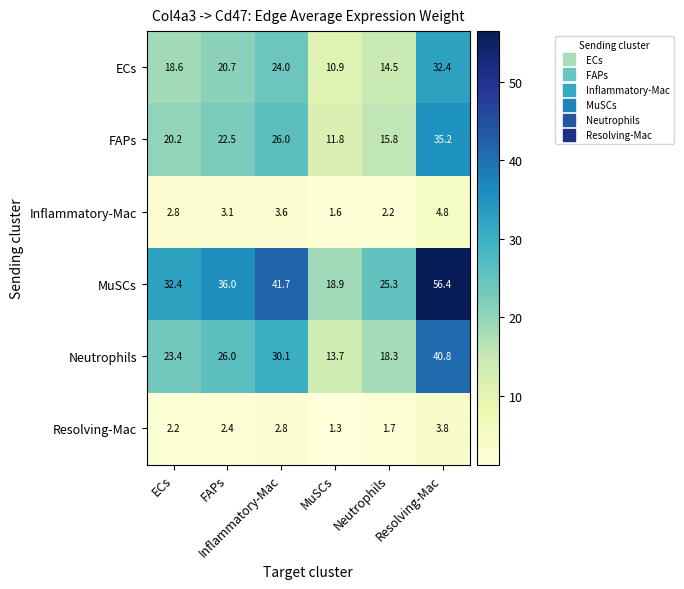

Which category has the lowest value across all series?

MuSCs